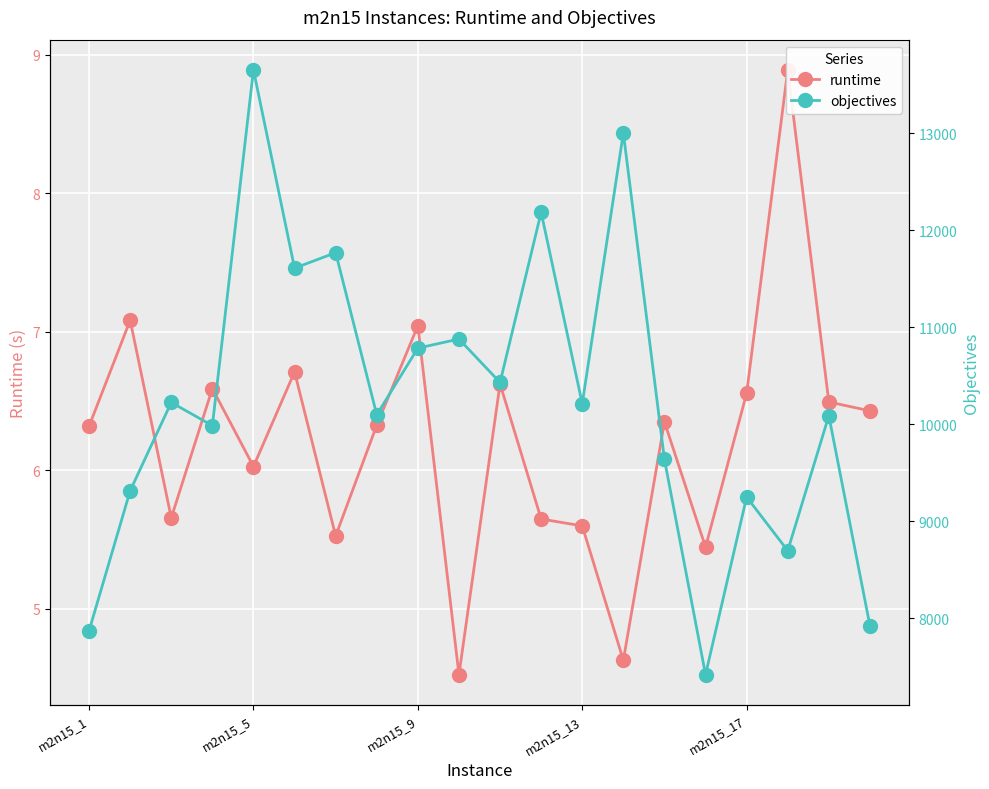

What is the sum of all runtime values?

124.5